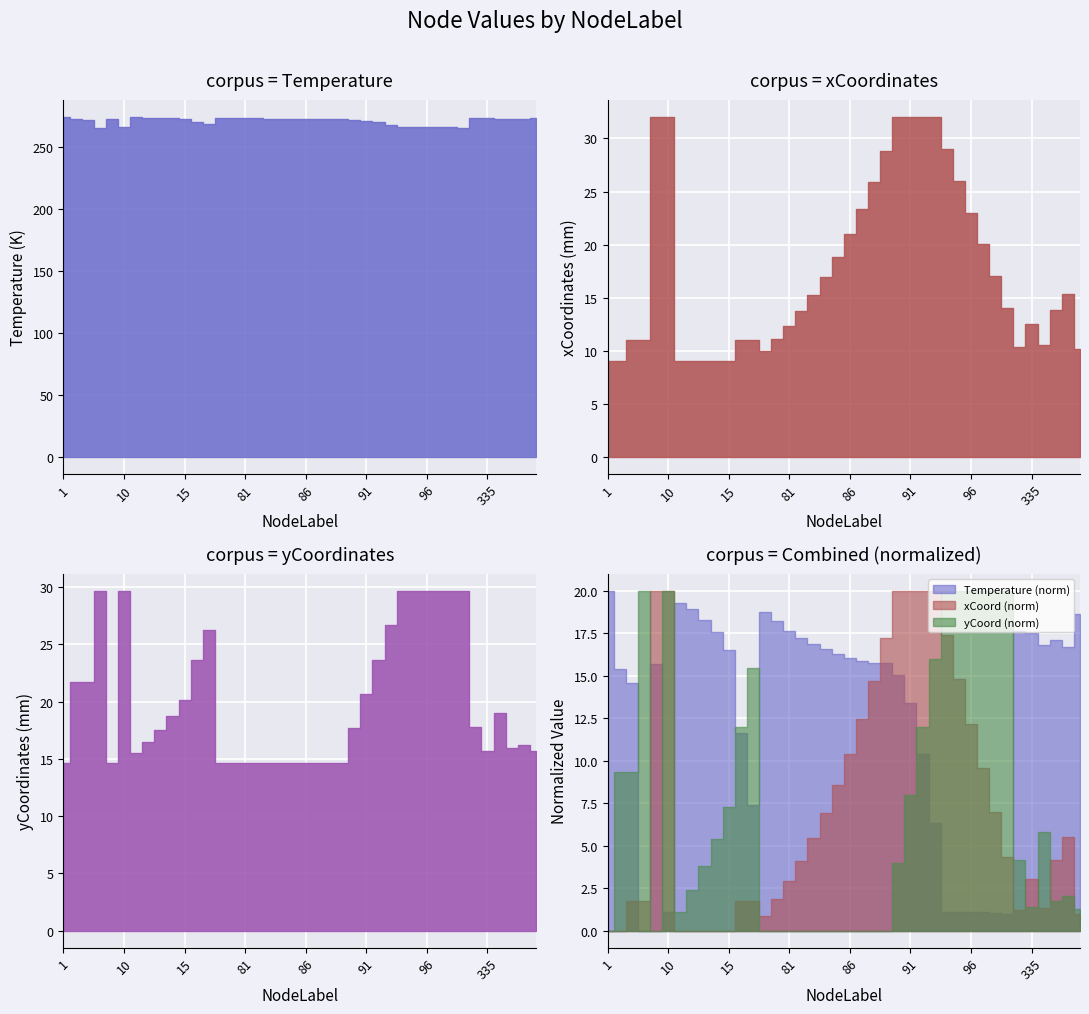

What is the average value of the yCoordinates_mm series?

20.0